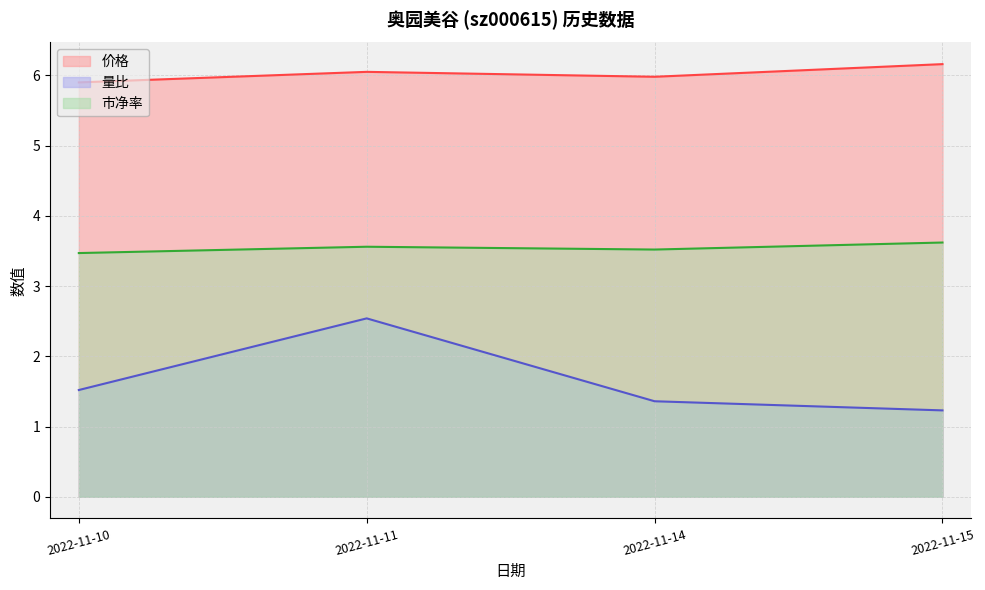

The value of 量比 at 2022-11-11 is 2.5. True or false?

True